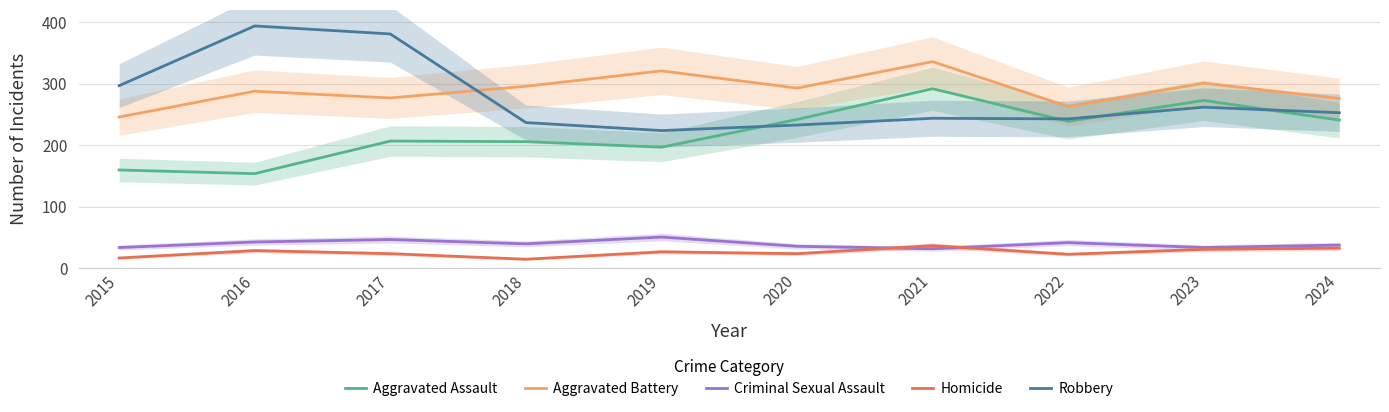

Rank the series by their maximum value, from lowest to highest.

Homicide, Criminal Sexual Assault, Aggravated Assault, Aggravated Battery, Robbery